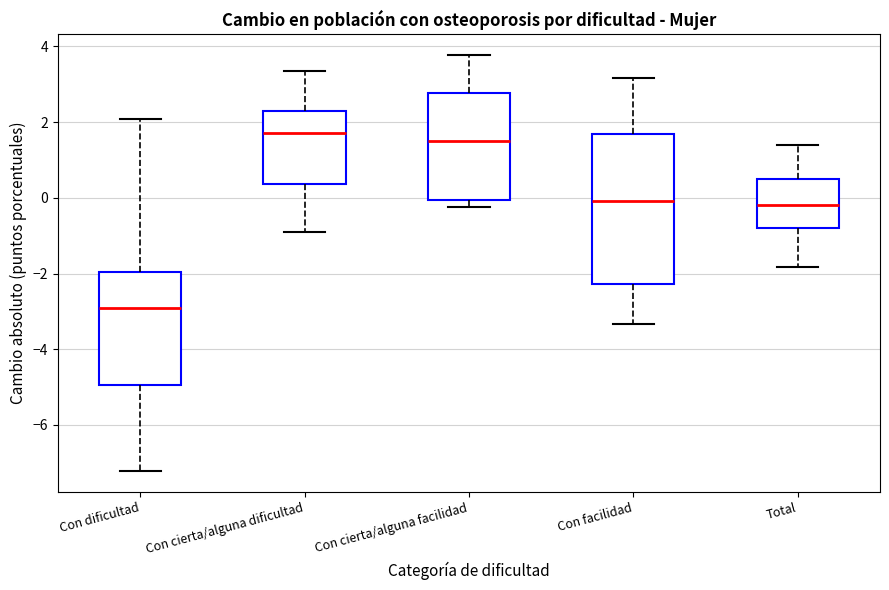

Reading left to right, read every box against the y-axis: the position of its median line, the range the box covers, and the ends of its whiskers. The values are not printed on the chart, so give them approximately, as read against the axis.

Con dificultad: median -3.0, box -5.0 to -2.0, whiskers -7.2 to 2.0
Con cierta/alguna dificultad: median 1.8, box 0.4 to 2.2, whiskers -1.0 to 3.4
Con cierta/alguna facilidad: median 1.4, box 0.0 to 2.8, whiskers -0.2 to 3.8
Con facilidad: median 0.0, box -2.2 to 1.6, whiskers -3.4 to 3.2
Total: median -0.2, box -0.8 to 0.4, whiskers -1.8 to 1.4